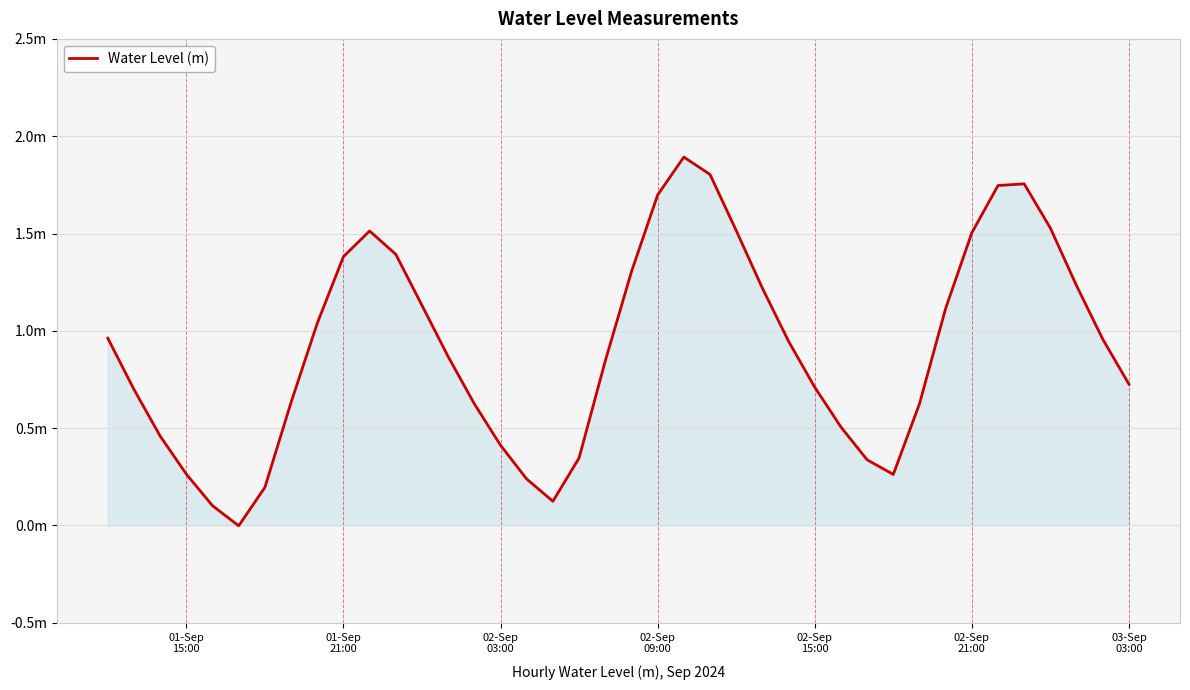

Is this an area chart (filled region under the line)?

Yes